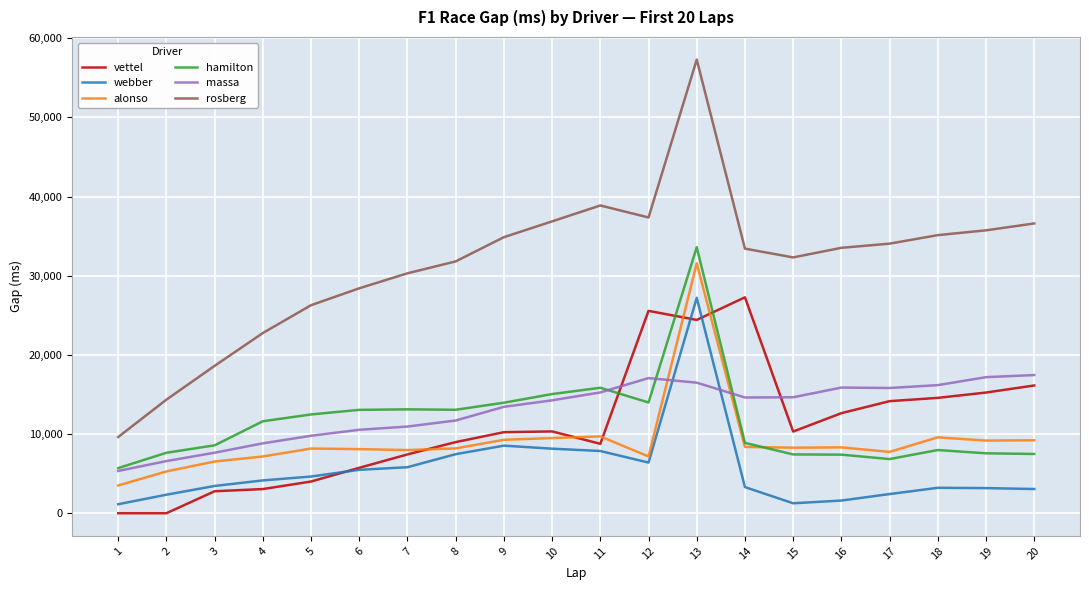

True or false: rosberg and webber cross at least once.

False